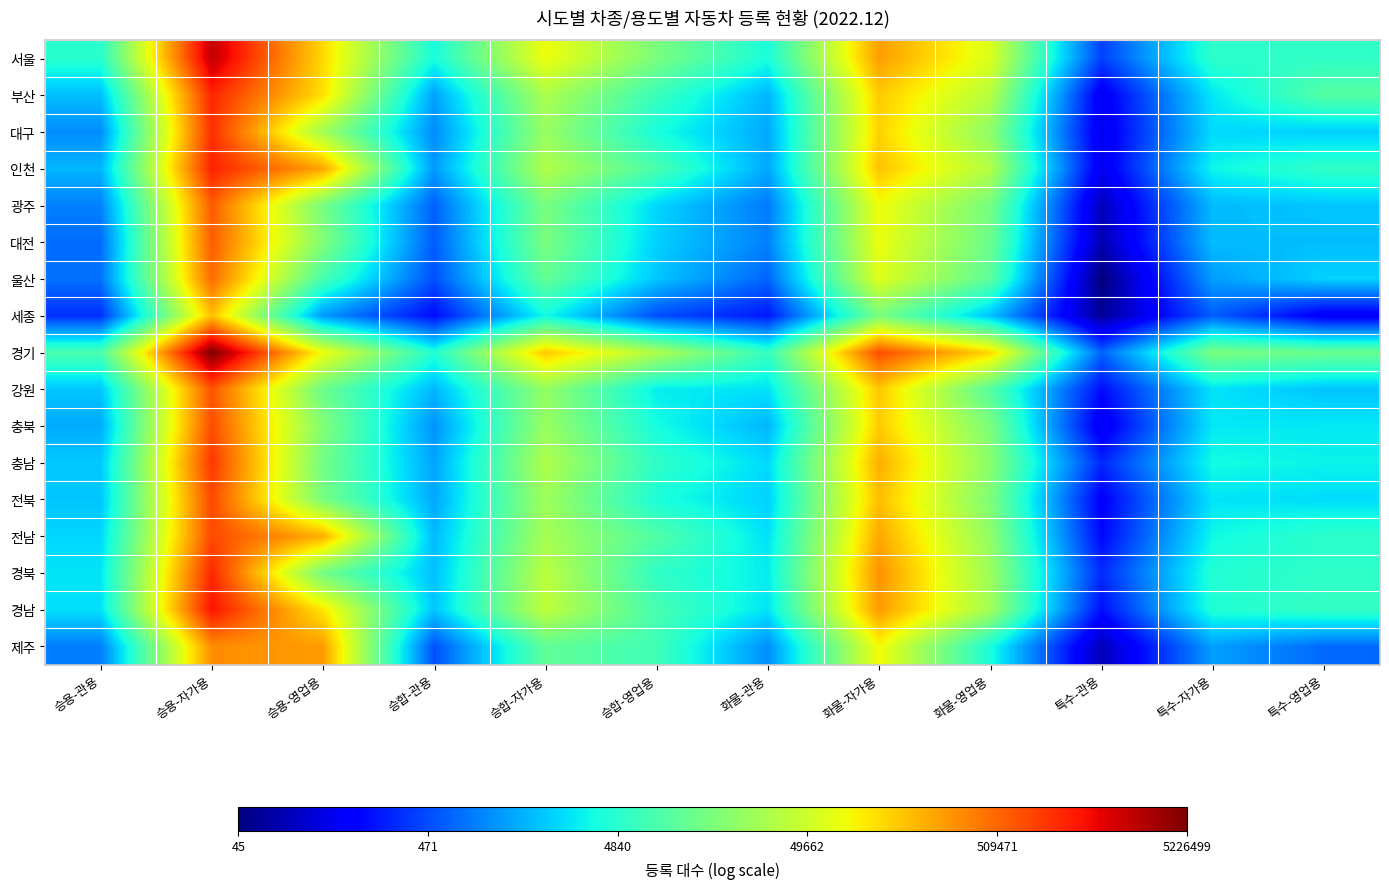

Reading left to right, list all the values displayed in this chart.

서울: 승용-관용=8.5	승용-자가용=14.8	승용-영업용=11.7	승합-관용=8.3	승합-자가용=11.3	승합-영업용=9.6	화물-관용=8.3	화물-자가용=12.5	화물-영업용=11.0	특수-관용=6.0	특수-자가용=8.5	특수-영업용=8.6
부산: 승용-관용=7.5	승용-자가용=14.0	승용-영업용=11.6	승합-관용=7.2	승합-자가용=10.3	승합-영업용=8.7	화물-관용=7.4	화물-자가용=11.9	화물-영업용=10.5	특수-관용=5.0	특수-자가용=7.9	특수-영업용=9.1
대구: 승용-관용=6.9	승용-자가용=13.8	승용-영업용=10.2	승합-관용=6.9	승합-자가용=10.0	승합-영업용=8.3	화물-관용=7.2	화물-자가용=11.8	화물-영업용=9.9	특수-관용=5.0	특수-자가용=7.8	특수-영업용=7.7
인천: 승용-관용=7.4	승용-자가용=14.0	승용-영업용=12.4	승합-관용=7.0	승합-자가용=10.4	승합-영업용=9.0	화물-관용=7.2	화물-자가용=12.0	화물-영업용=10.4	특수-관용=5.0	특수-자가용=8.1	특수-영업용=8.6
광주: 승용-관용=6.8	승용-자가용=13.3	승용-영업용=9.6	승합-관용=6.4	승합-자가용=9.6	승합-영업용=7.7	화물-관용=6.7	화물-자가용=11.3	화물-영업용=9.6	특수-관용=4.5	특수-자가용=7.4	특수-영업용=7.6
대전: 승용-관용=6.5	승용-자가용=13.3	승용-영업용=9.7	승합-관용=6.3	승합-자가용=9.6	승합-영업용=7.7	화물-관용=6.8	화물-자가용=11.2	화물-영업용=9.4	특수-관용=4.4	특수-자가용=7.5	특수-영업용=7.5
울산: 승용-관용=6.6	승용-자가용=13.1	승용-영업용=8.9	승합-관용=6.2	승합-자가용=9.3	승합-영업용=7.6	화물-관용=6.5	화물-자가용=11.0	화물-영업용=9.2	특수-관용=3.8	특수-자가용=7.1	특수-영업용=7.7
세종: 승용-관용=5.8	승용-자가용=12.0	승용-영업용=7.0	승합-관용=5.4	승합-자가용=8.2	승합-영업용=6.2	화물-관용=5.5	화물-자가용=9.6	화물-영업용=7.5	특수-관용=4.1	특수-자가용=6.4	특수-영업용=5.1
경기: 승용-관용=8.9	승용-자가용=15.5	승용-영업용=11.3	승합-관용=8.4	승합-자가용=11.9	승합-영업용=10.4	화물-관용=8.6	화물-자가용=13.5	화물-영업용=11.8	특수-관용=6.4	특수-자가용=9.6	특수-영업용=9.4
강원: 승용-관용=7.6	승용-자가용=13.4	승용-영업용=9.4	승합-관용=7.4	승합-자가용=10.0	승합-영업용=8.0	화물-관용=7.9	화물-자가용=11.9	화물-영업용=9.1	특수-관용=5.4	특수-자가용=7.9	특수-영업용=7.5
충북: 승용-관용=7.3	승용-자가용=13.5	승용-영업용=9.7	승합-관용=7.0	승합-자가용=10.1	승합-영업용=8.2	화물-관용=7.4	화물-자가용=11.9	화물-영업용=9.6	특수-관용=5.0	특수-자가용=8.0	특수-영업용=8.0
충남: 승용-관용=7.6	승용-자가용=13.7	승용-영업용=9.5	승합-관용=7.2	승합-자가용=10.4	승합-영업용=8.6	화물-관용=7.8	화물-자가용=12.3	화물-영업용=9.9	특수-관용=5.7	특수-자가용=8.2	특수-영업용=8.1
전북: 승용-관용=7.6	승용-자가용=13.5	승용-영업용=9.6	승합-관용=7.2	승합-자가용=10.1	승합-영업용=8.3	화물-관용=7.7	화물-자가용=12.1	화물-영업용=9.7	특수-관용=5.2	특수-자가용=7.9	특수-영업용=7.8
전남: 승용-관용=7.7	승용-자가용=13.5	승용-영업용=12.2	승합-관용=7.4	승합-자가용=10.2	승합-영업용=9.1	화물-관용=7.9	화물-자가용=12.3	화물-영업용=9.9	특수-관용=5.4	특수-자가용=8.1	특수-영업용=8.5
경북: 승용-관용=7.9	승용-자가용=13.9	승용-영업용=9.5	승합-관용=7.5	승합-자가용=10.6	승합-영업용=8.6	화물-관용=8.0	화물-자가용=12.6	화물-영업용=10.1	특수-관용=5.8	특수-자가용=8.4	특수-영업용=8.6
경남: 승용-관용=7.9	승용-자가용=14.2	승용-영업용=11.6	승합-관용=7.6	승합-자가용=10.6	승합-영업용=8.9	화물-관용=7.9	화물-자가용=12.5	화물-영업용=10.2	특수-관용=5.4	특수-자가용=8.4	특수-영업용=8.6
제주: 승용-관용=6.7	승용-자가용=12.7	승용-영업용=12.5	승합-관용=6.2	승합-자가용=9.3	승합-영업용=8.8	화물-관용=6.9	화물-자가용=11.3	화물-영업용=8.3	특수-관용=4.4	특수-자가용=7.1	특수-영업용=6.5